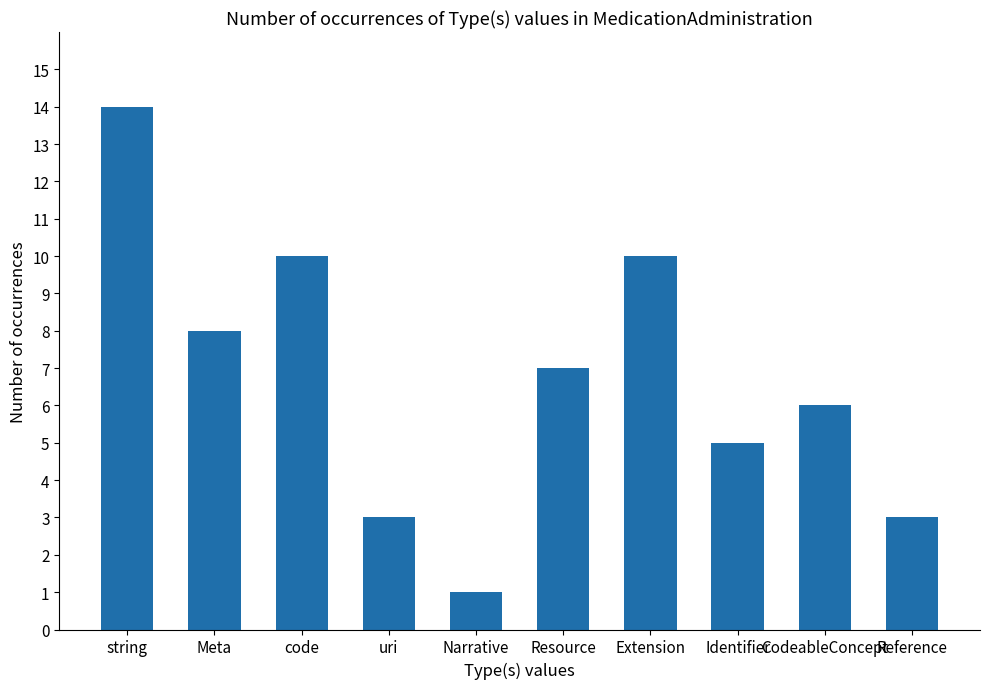

What is the maximum value shown in the chart?

14